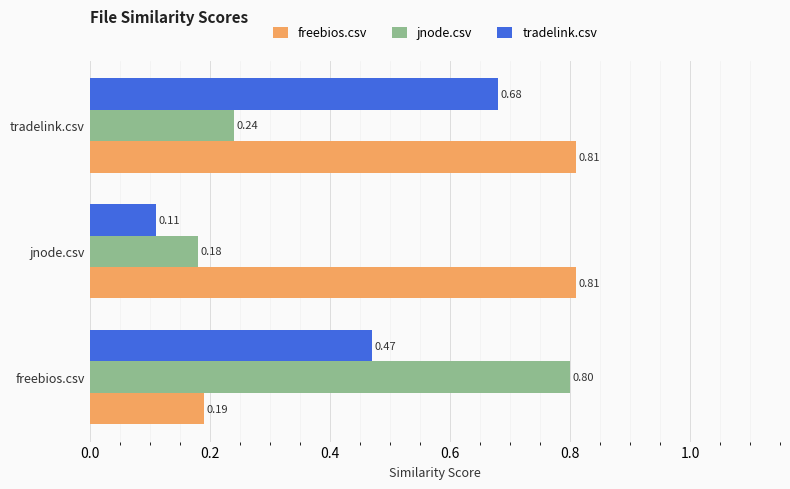

List the series in order of their peak value, lowest first.

tradelink.csv, jnode.csv, freebios.csv